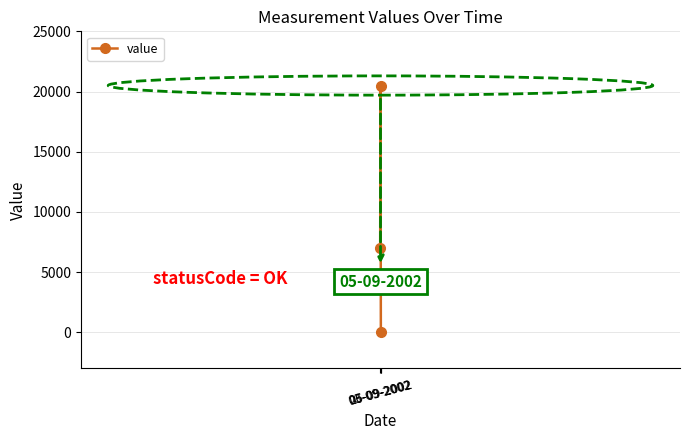

What is the greatest value displayed?

20500